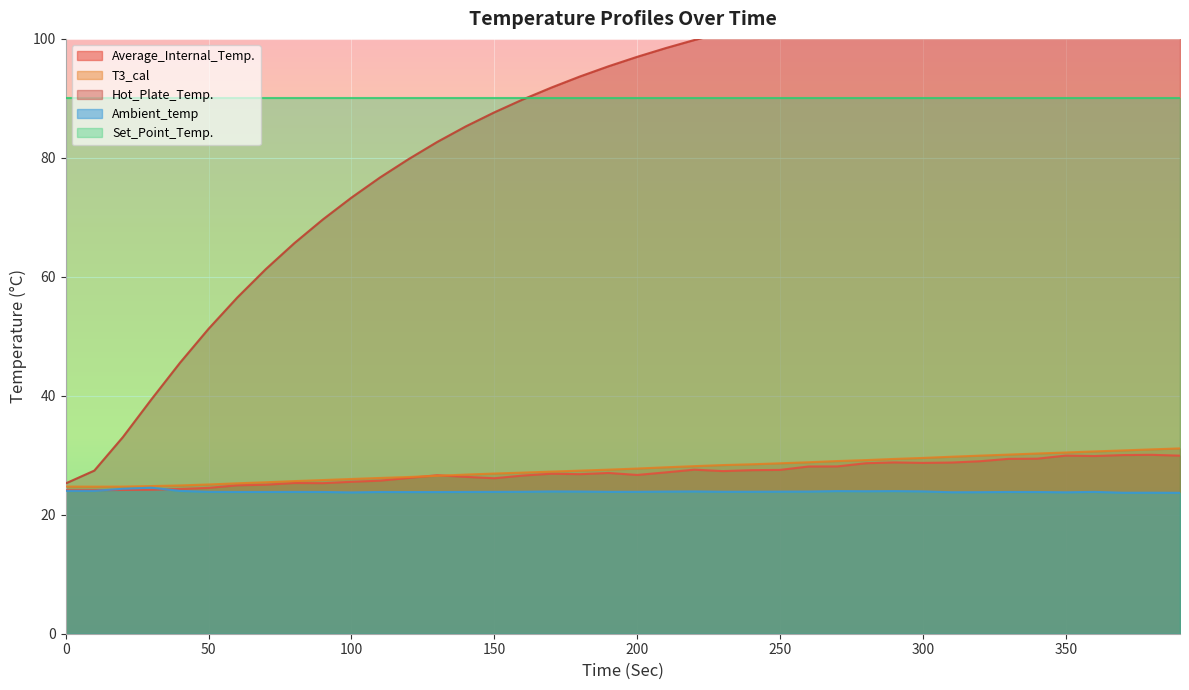

How many times do Average_Internal_Temp. and T3_cal cross each other?

2